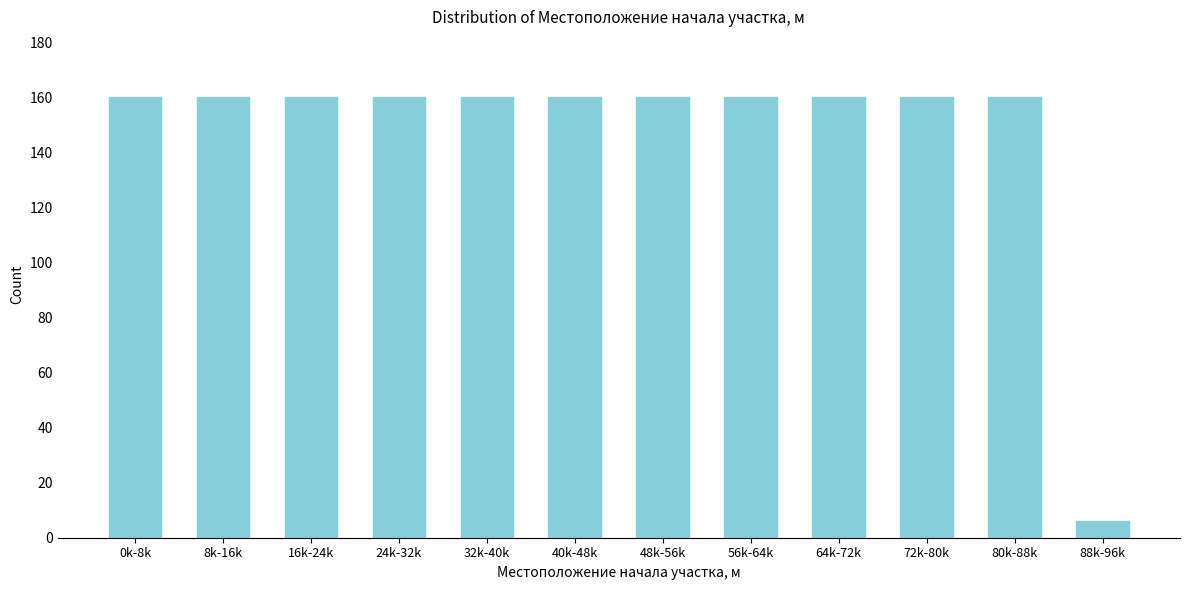

Reading right to left, extract all data points from this chart.

88k-96k=6	80k-88k=160	72k-80k=160	64k-72k=160	56k-64k=160	48k-56k=160	40k-48k=160	32k-40k=160	24k-32k=160	16k-24k=160	8k-16k=160	0k-8k=160